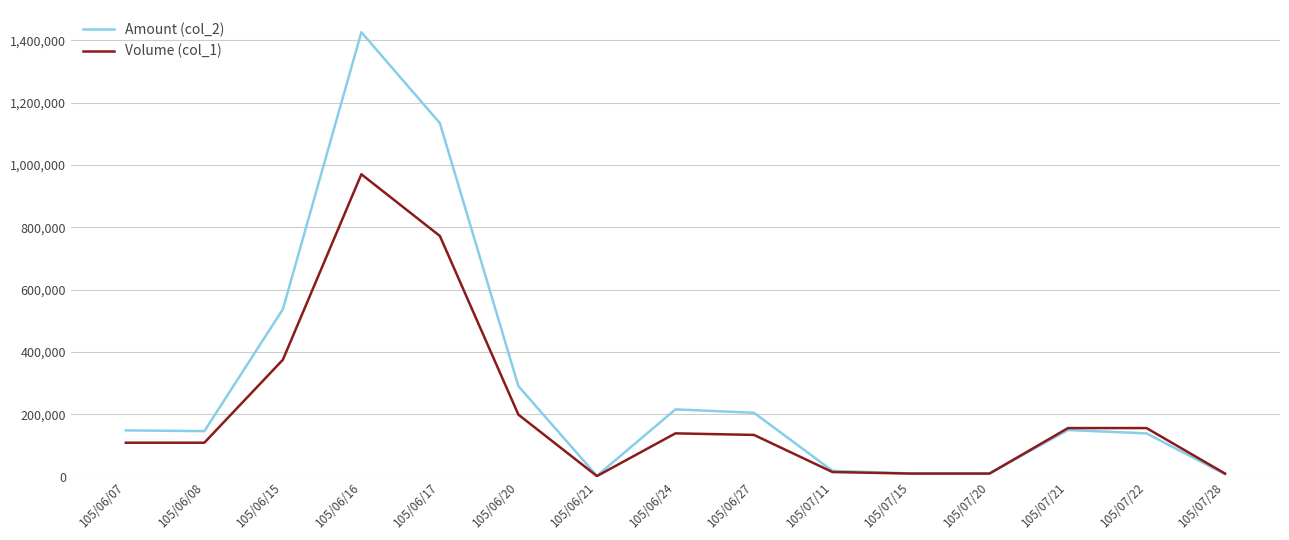

Is the value of Volume (col_1) at 105/06/21 greater than the value of Amount (col_2) at 105/06/08?

No